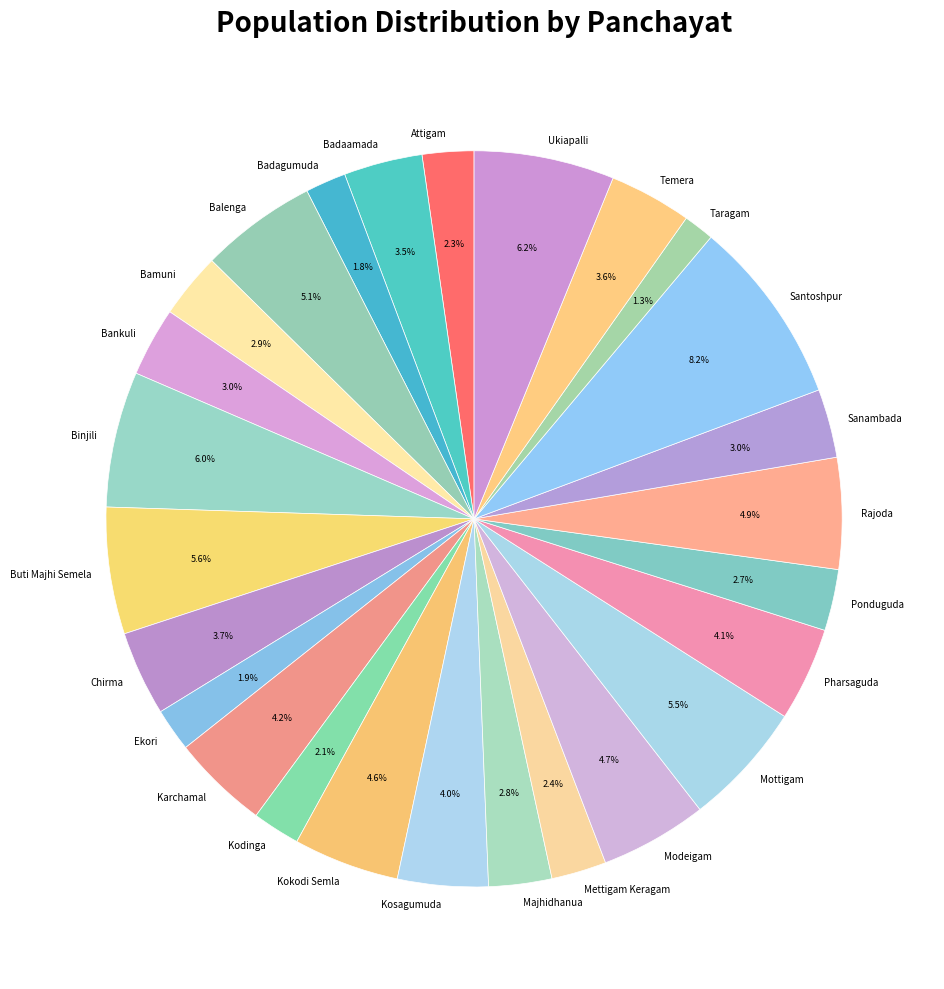

What portion of the pie excludes Majhidhanua?

97.2%